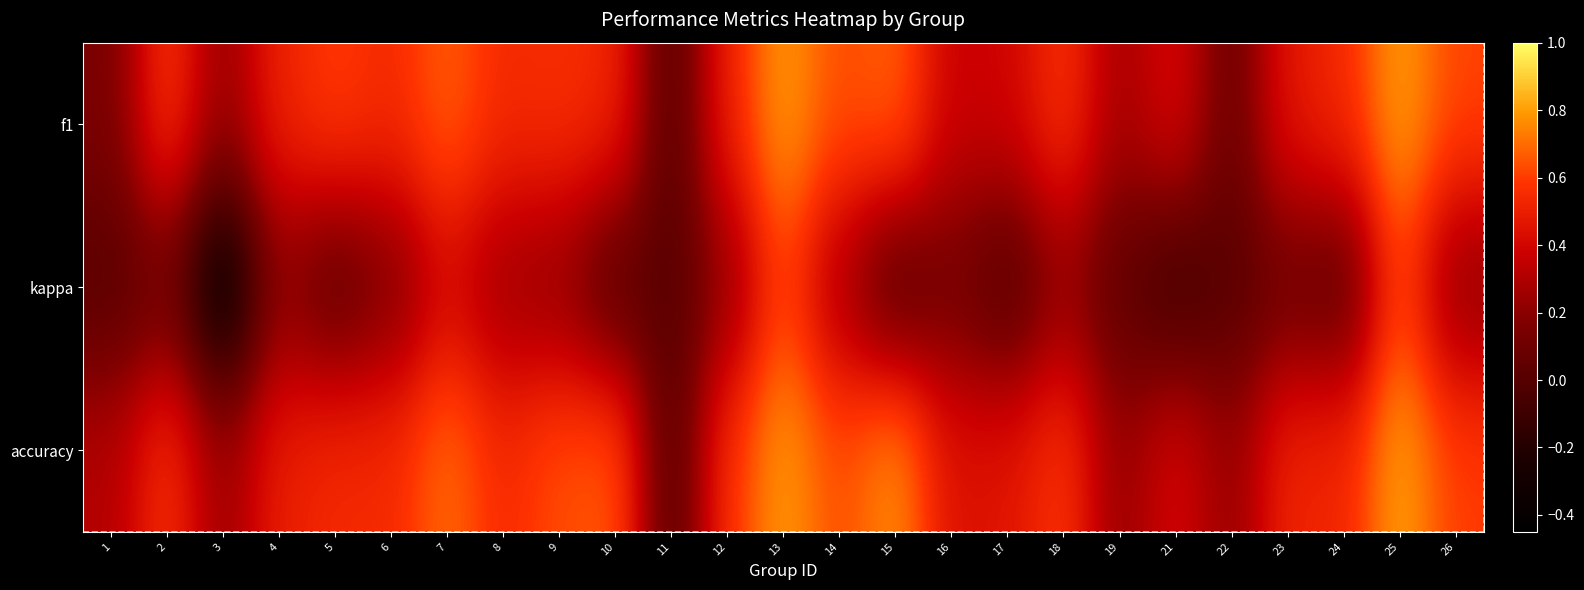

At how many categories does at least one series exceed 0?

24